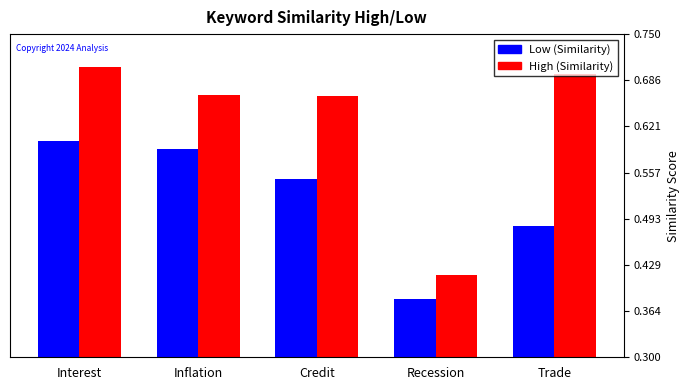

Which series has the widest spread of values?

High (Similarity)